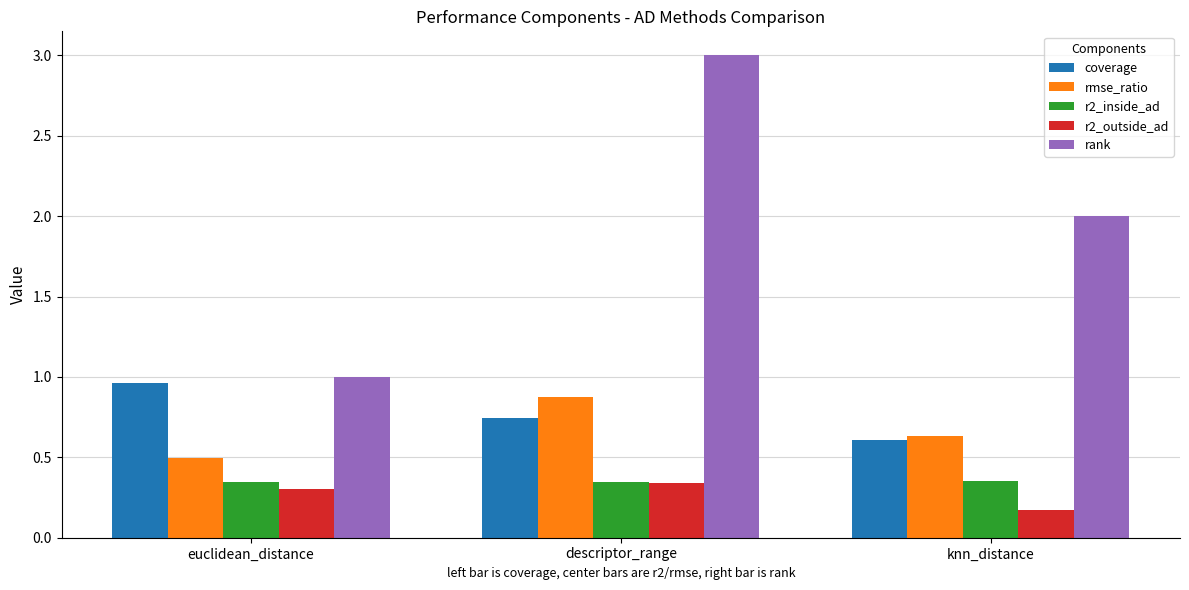

Which series has the largest total across all categories?

rank